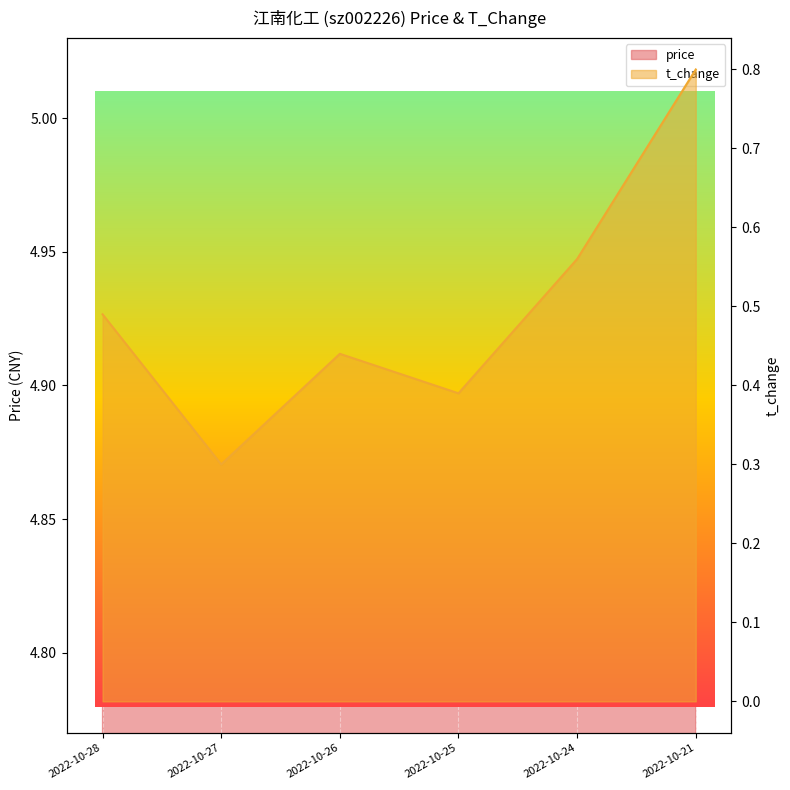

At which category is the sum across all series the highest?

2022-10-21